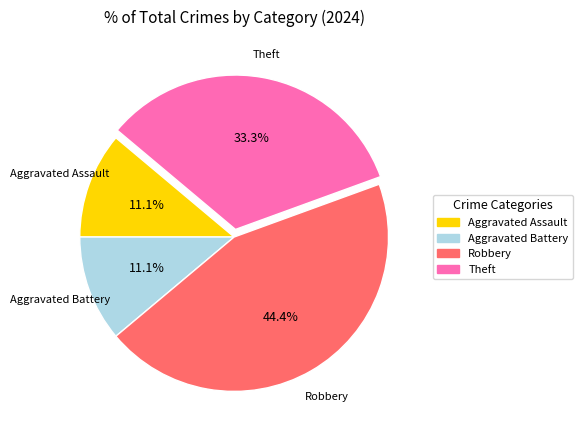

Do Theft and Aggravated Assault together represent more than half of the pie?

No